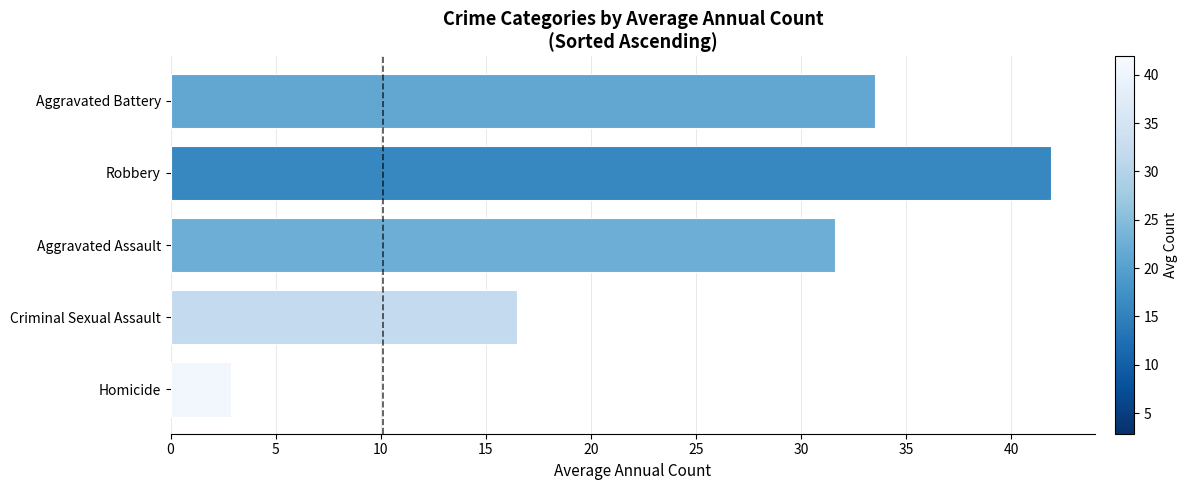

What is the maximum value shown in the chart?

41.9